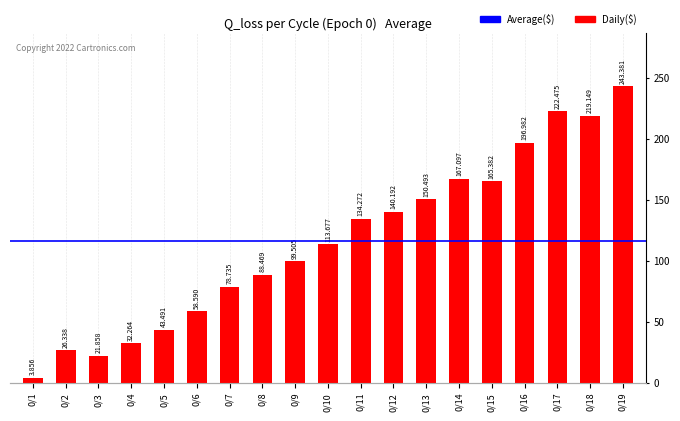

Are the bars horizontal?

No